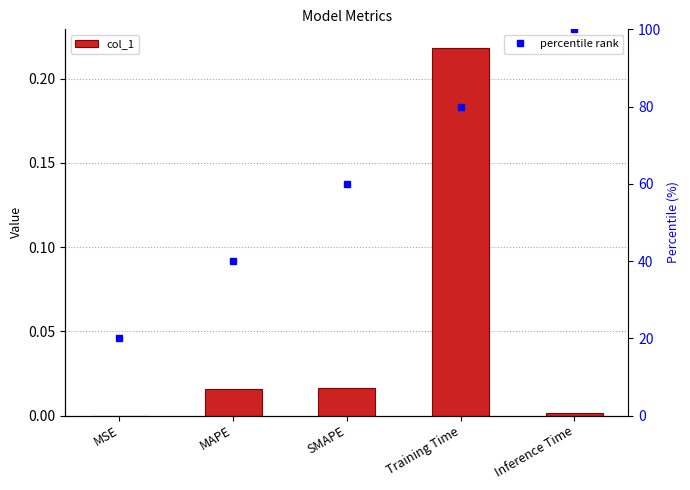

Is it true that the value at Inference Time is 0.0?

False